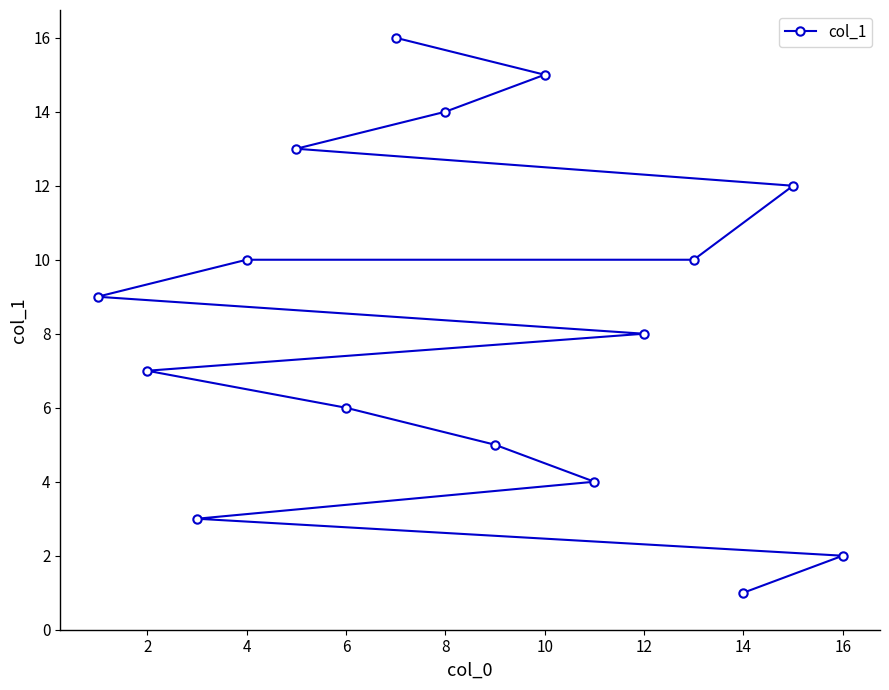

At which label is the value closest to 8?

12